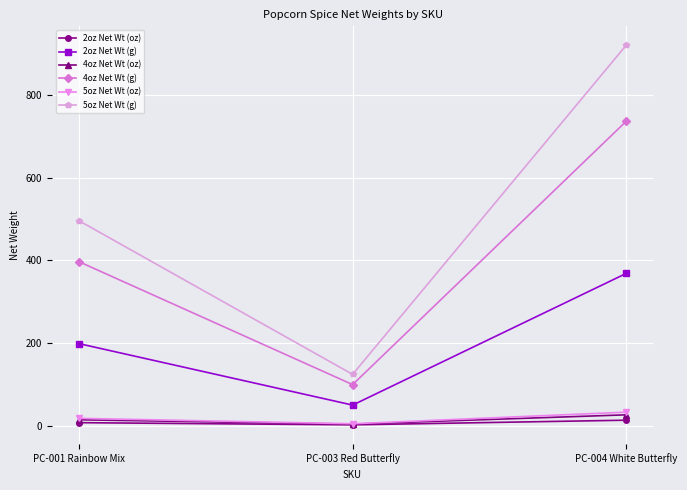

What is the difference between the 2oz Net Wt (oz) values at PC-004 White Butterfly and PC-003 Red Butterfly?

11.3